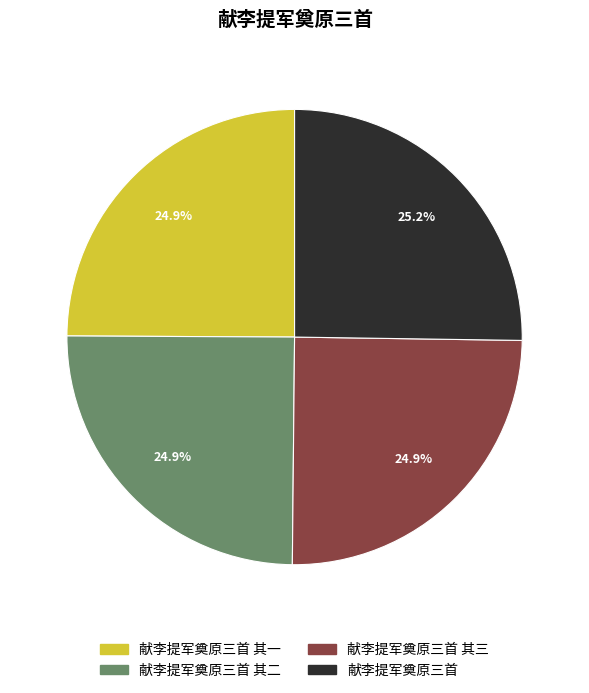

To the nearest percent, what is the average slice percentage?

25%